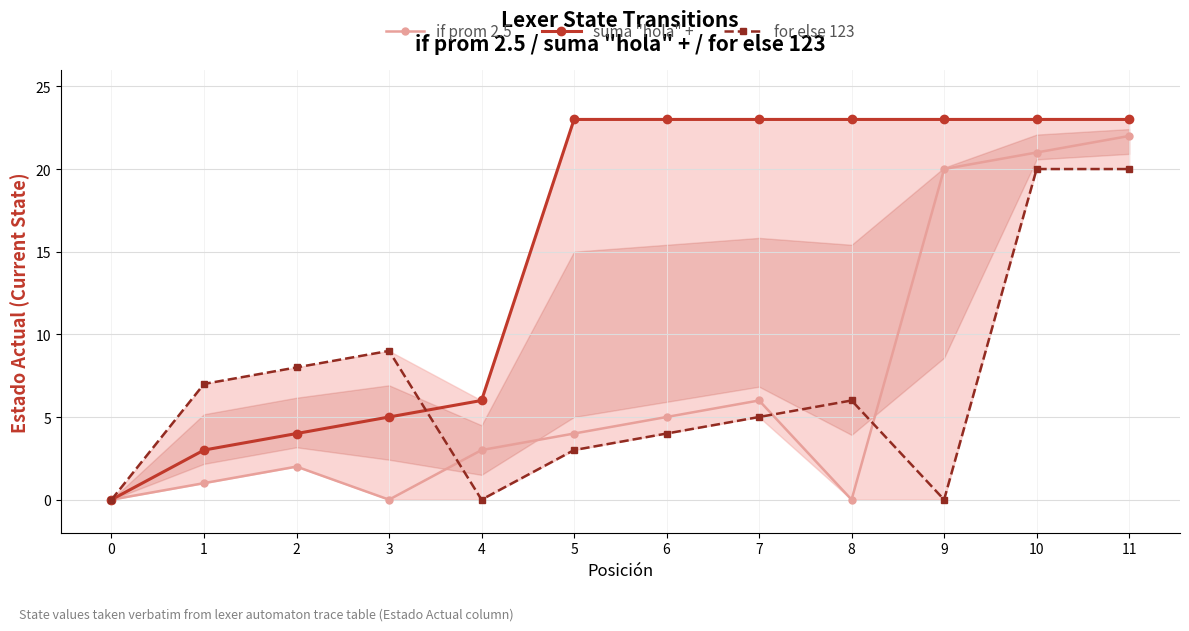

What is the maximum value shown in the chart?

23